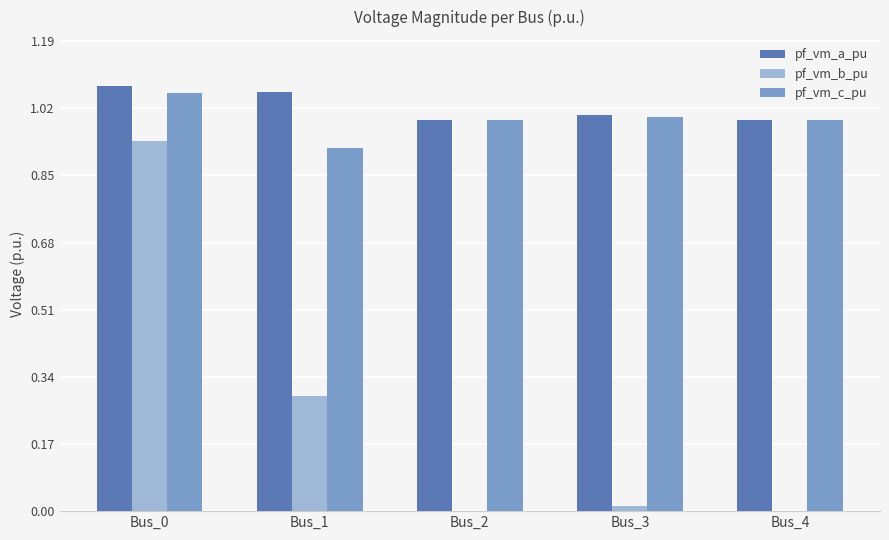

The pf_vm_c_pu series shows 1.8 at Bus_0. True or false?

False